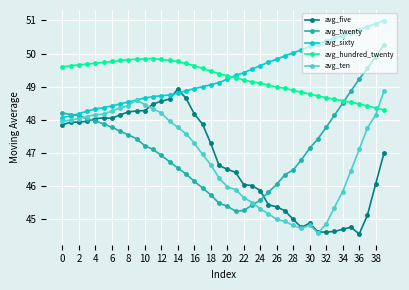

Which series has the largest range (max minus min)?

avg_twenty